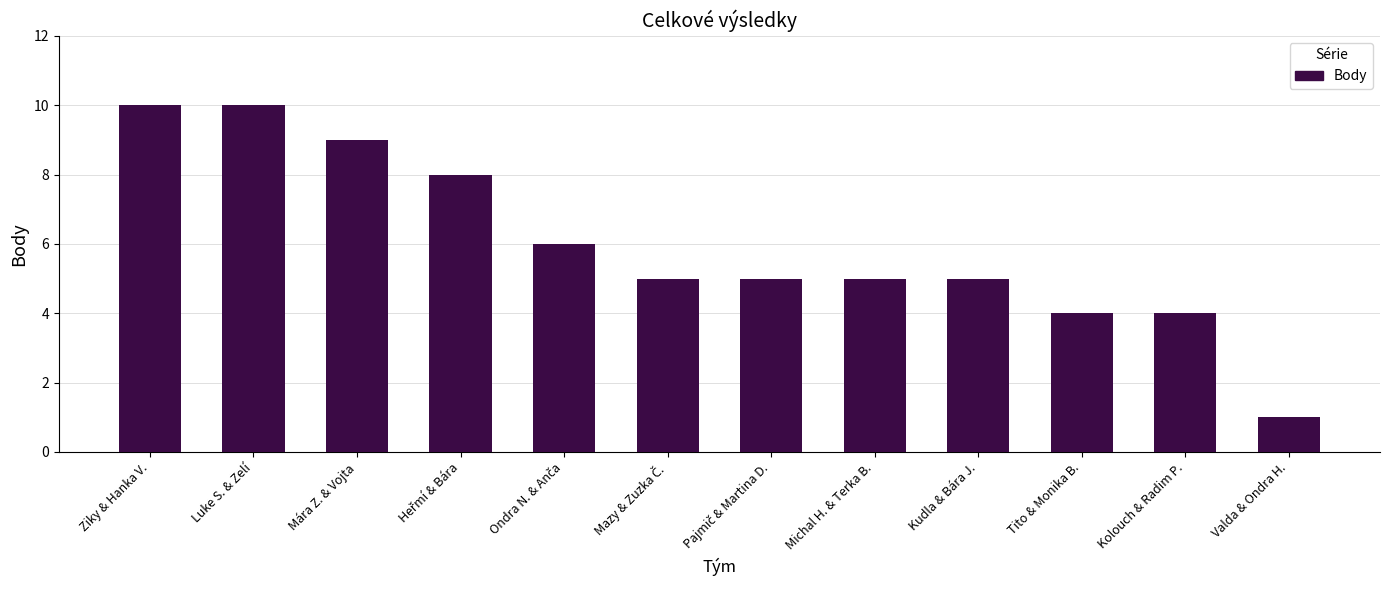

Reading left to right, what are all the values shown in this chart?

10	10	9	8	6	5	5	5	5	4	4	1